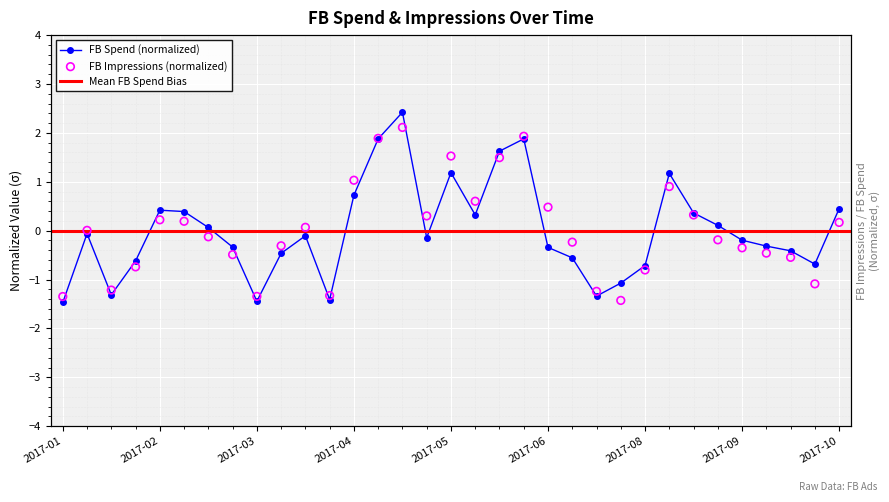

Which series reaches the maximum Y coordinate?

FB Spend